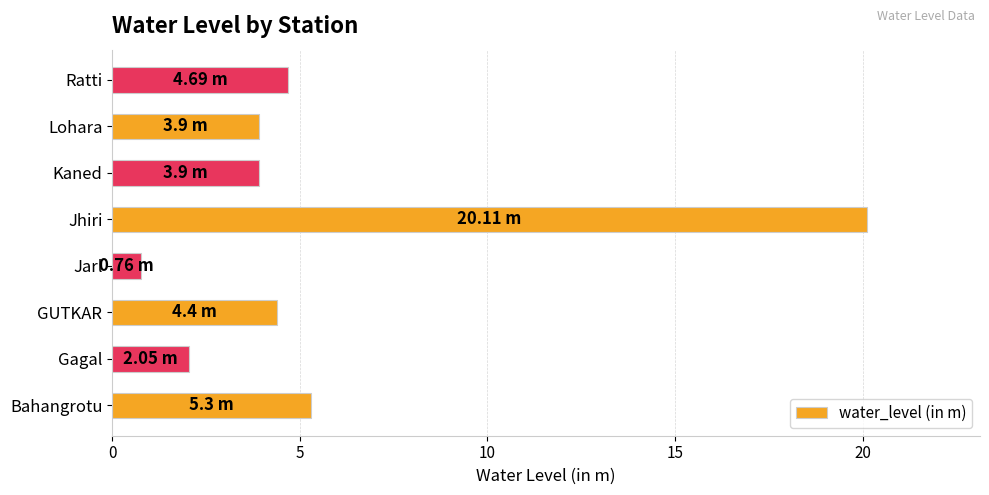

Which category has the lowest value across all series?

Jarl